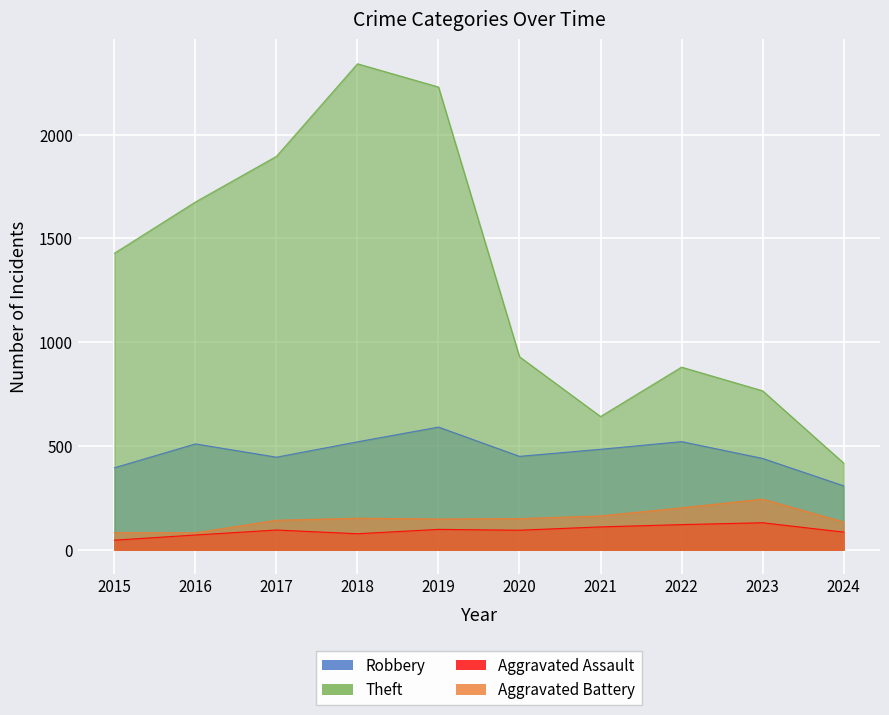

What is the difference between the highest and lowest values at 2020?

836